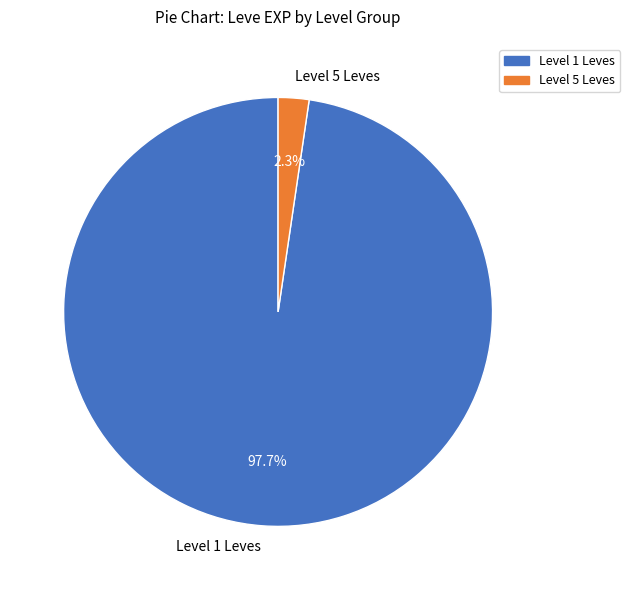

Does Level 1 Leves represent more than half of the total?

Yes